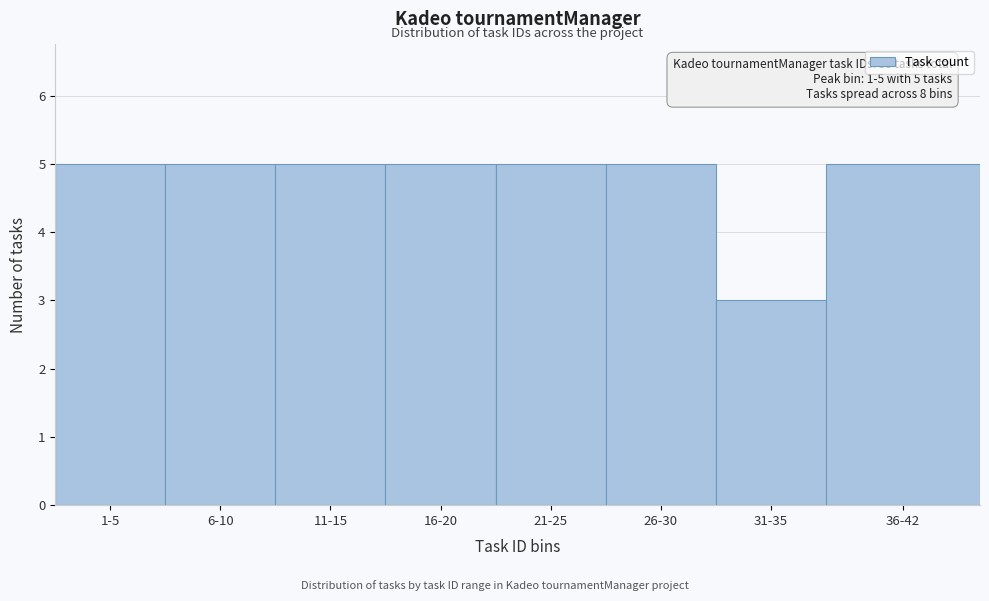

Reading left to right, list all the values displayed in this chart.

5	5	5	5	5	5	3	5